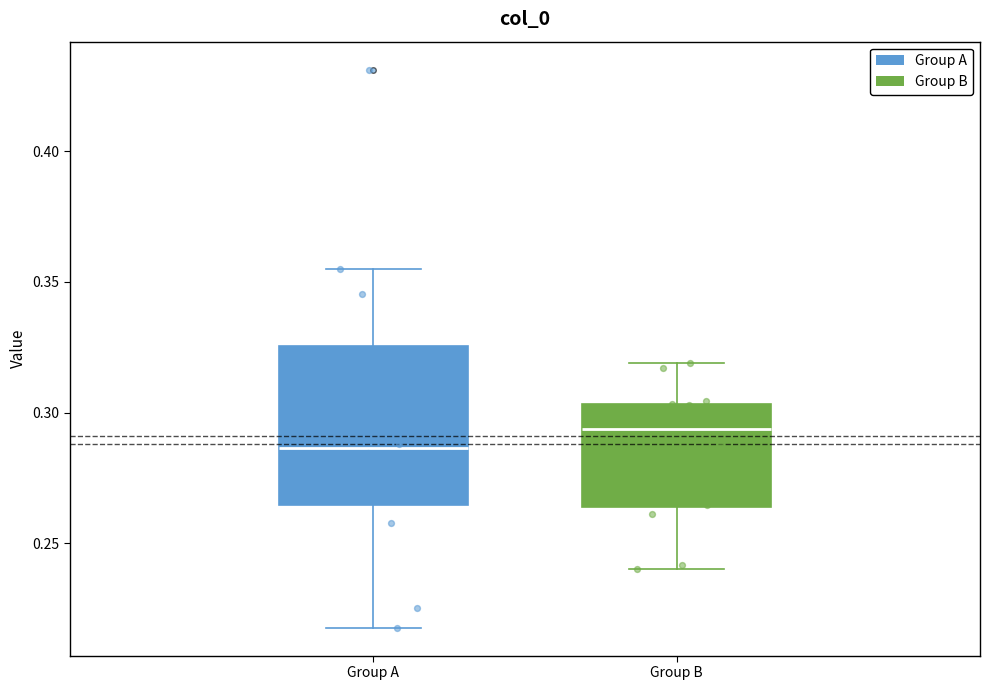

Which box's median line is the lowest?

Group A